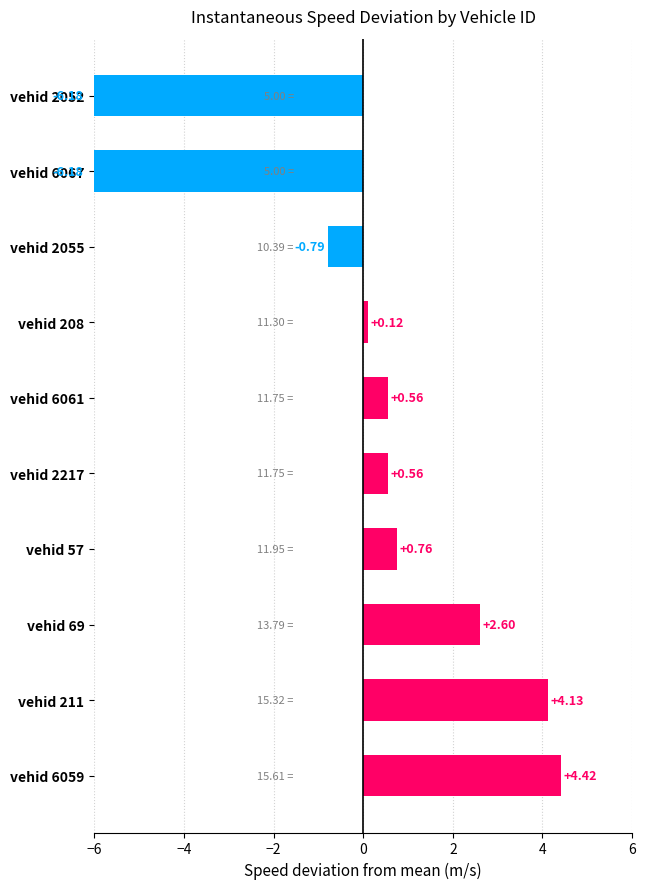

True or false: the data shows 0.1 at vehid 208.

False